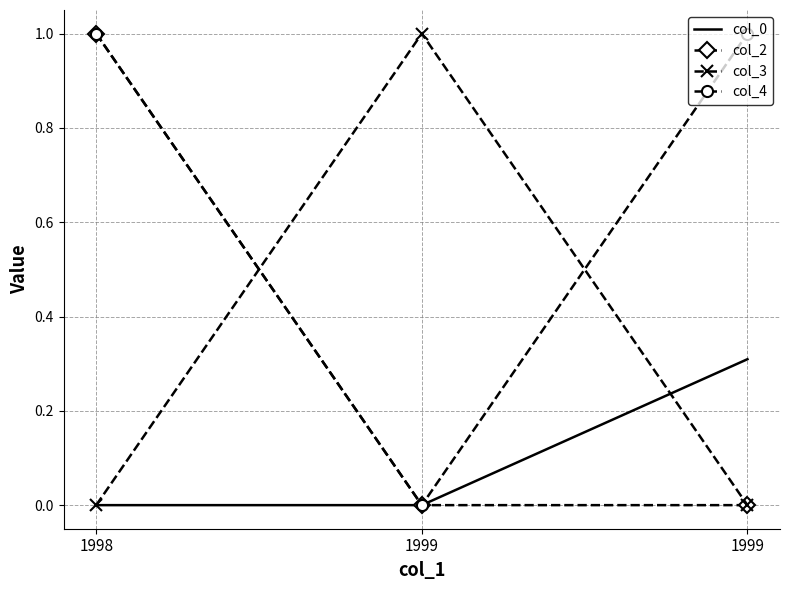

Which series changed the most between 1998 and 1999?

col_2